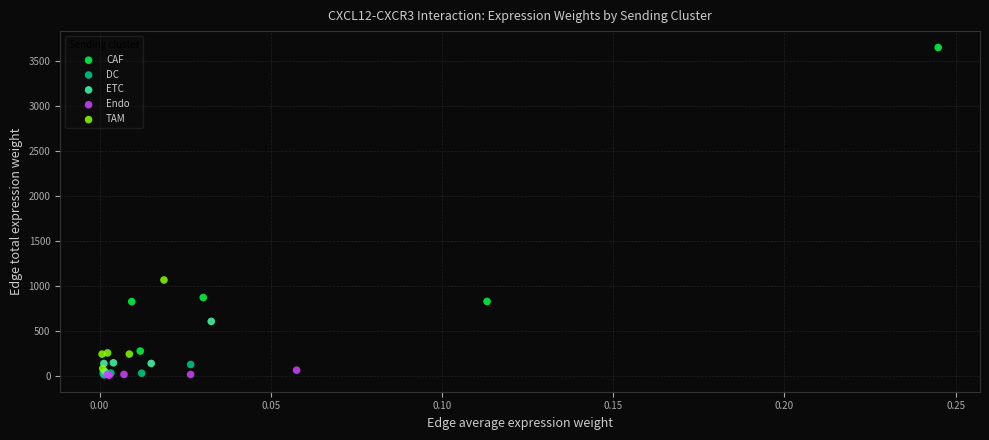

What are all the series names shown in the legend?

CAF, DC, ETC, Endo, TAM